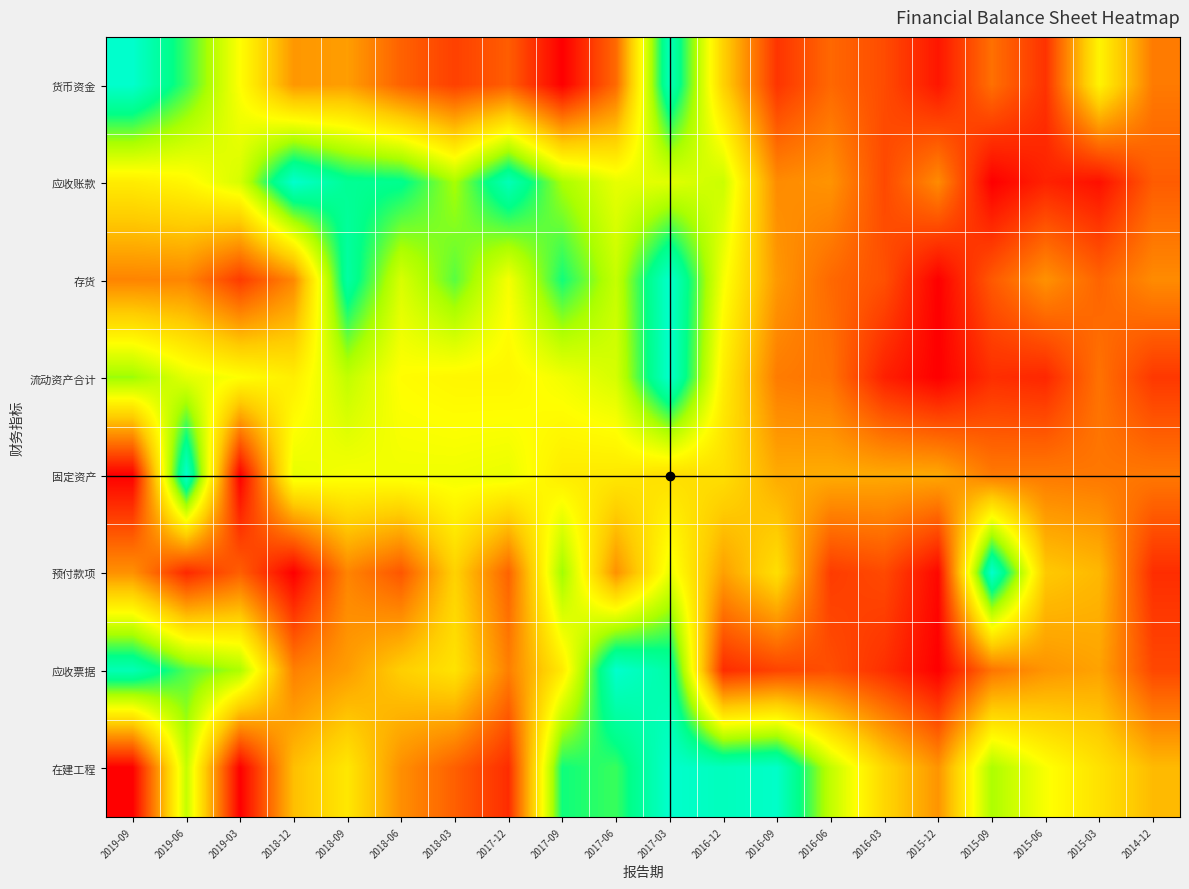

At how many categories does at least one series exceed 0?

20